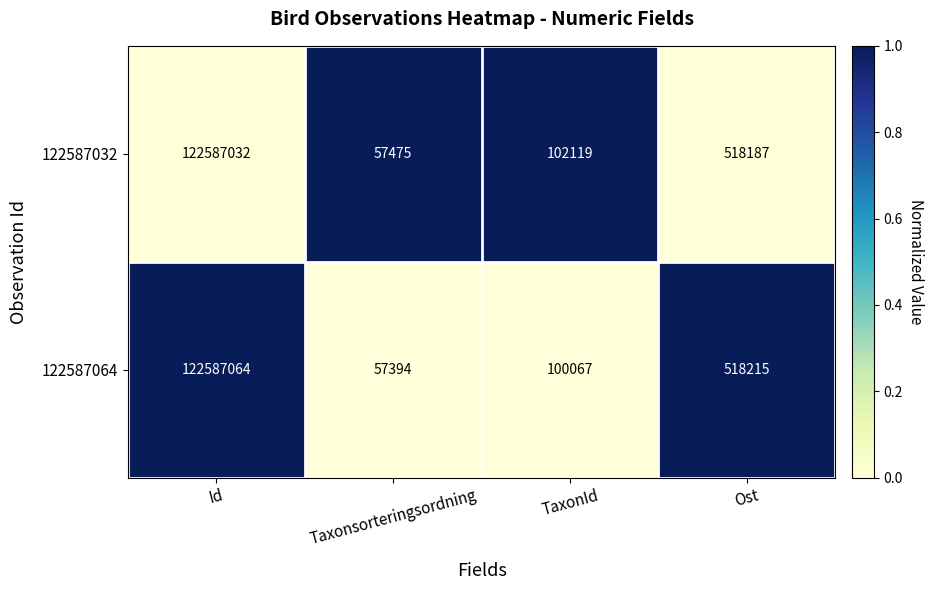

What is the spread (max minus min) of values at Taxonsorteringsordning?

81